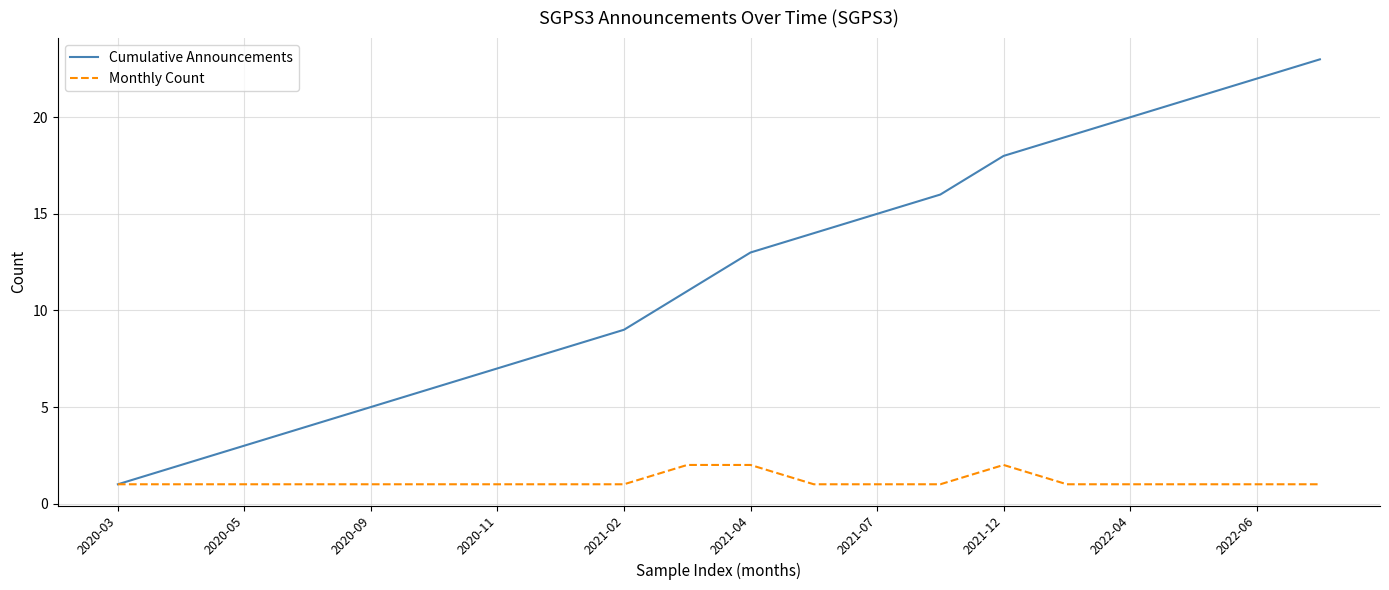

Which series has the largest total across all categories?

Cumulative Announcements